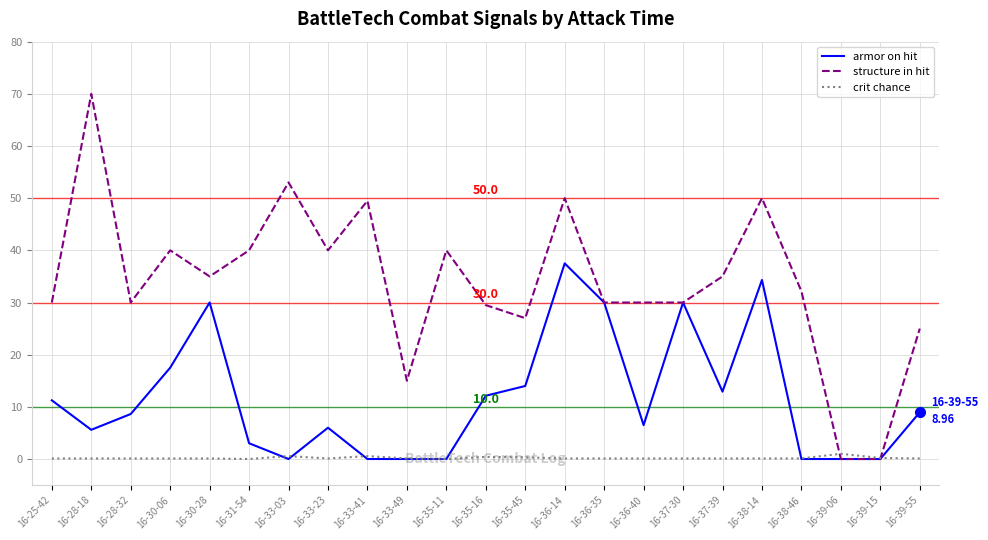

Rank the series by their average value, from highest to lowest.

structure in hit, armor on hit, crit chance